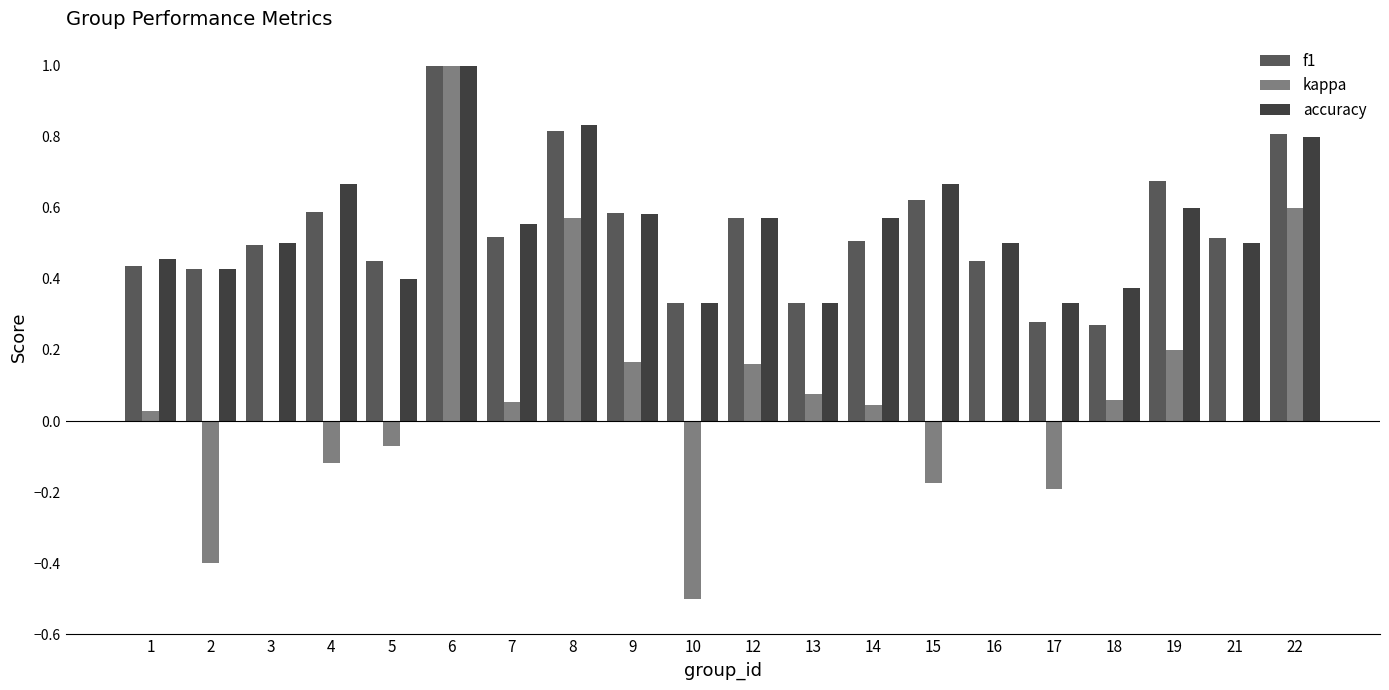

How many accuracy values are between 0 and 1?

20